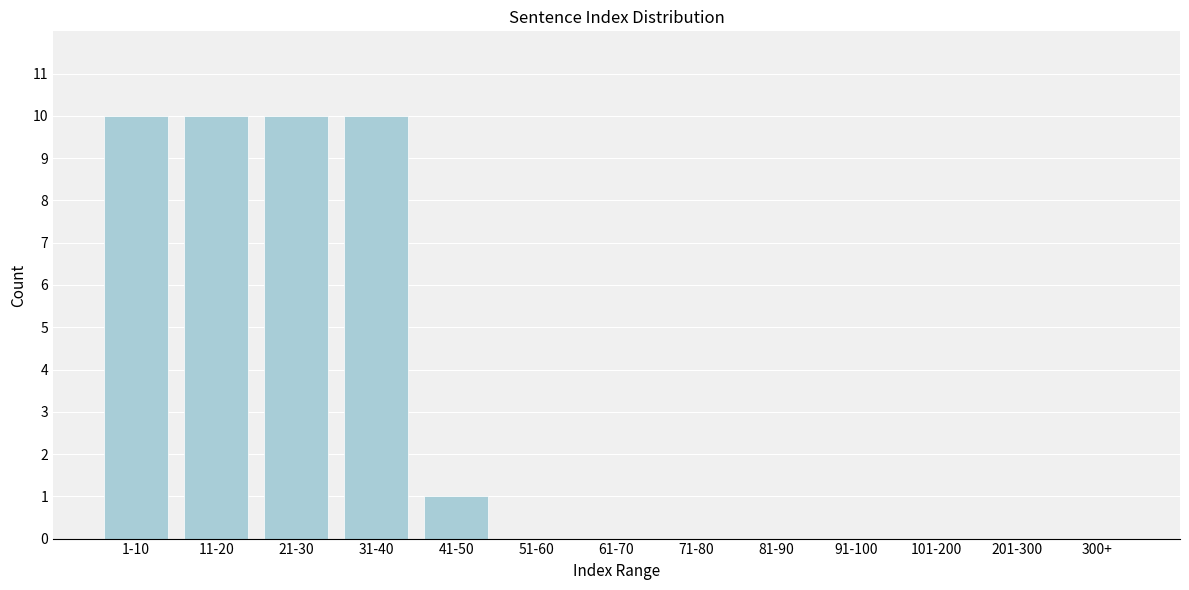

Reading left to right, what are all the values shown in this chart?

1-10=10	11-20=10	21-30=10	31-40=10	41-50=1	51-60=0	61-70=0	71-80=0	81-90=0	91-100=0	101-200=0	201-300=0	300+=0